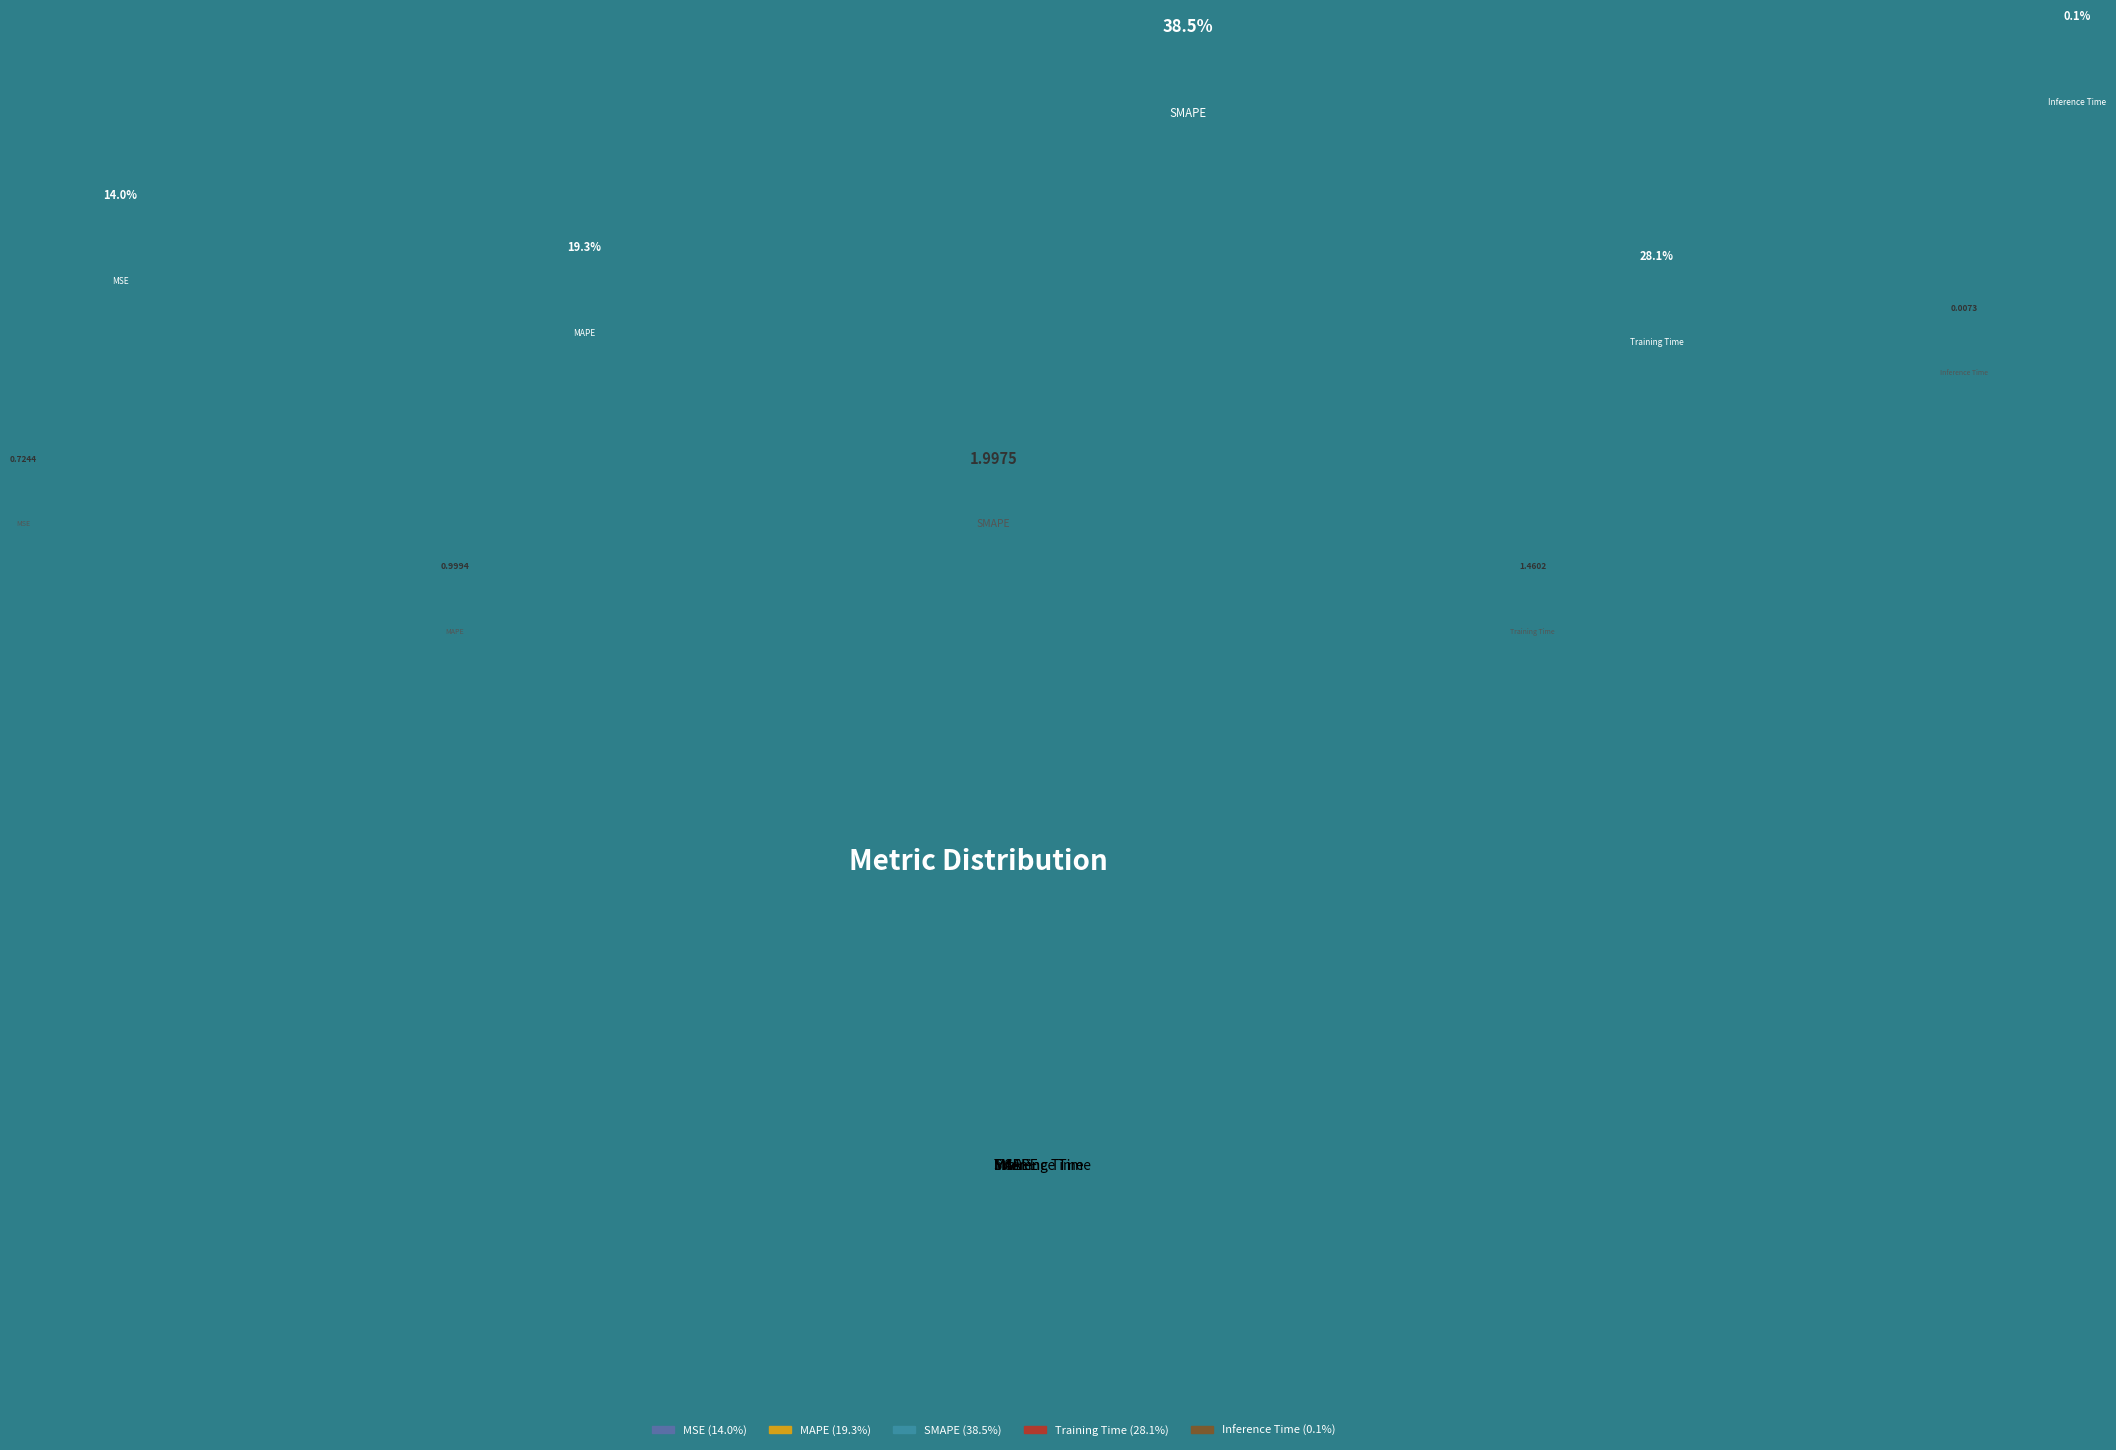

Rank the categories by value from lowest to highest.

Inference Time, MSE, MAPE, Training Time, SMAPE